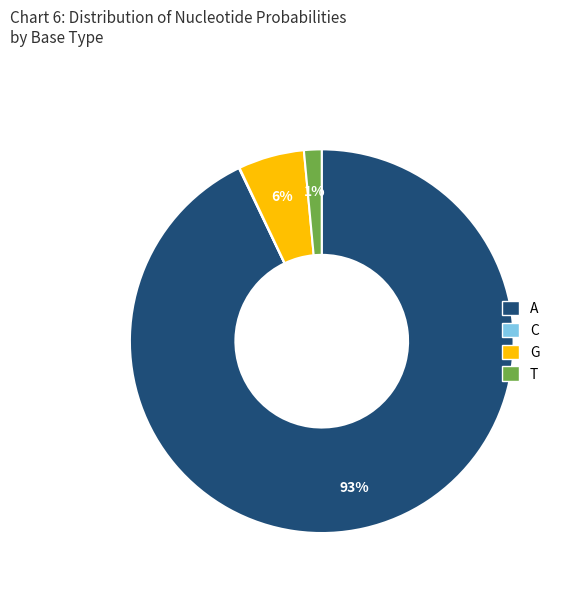

To the nearest percent, what is the difference between the largest and smallest slice percentages?

93%